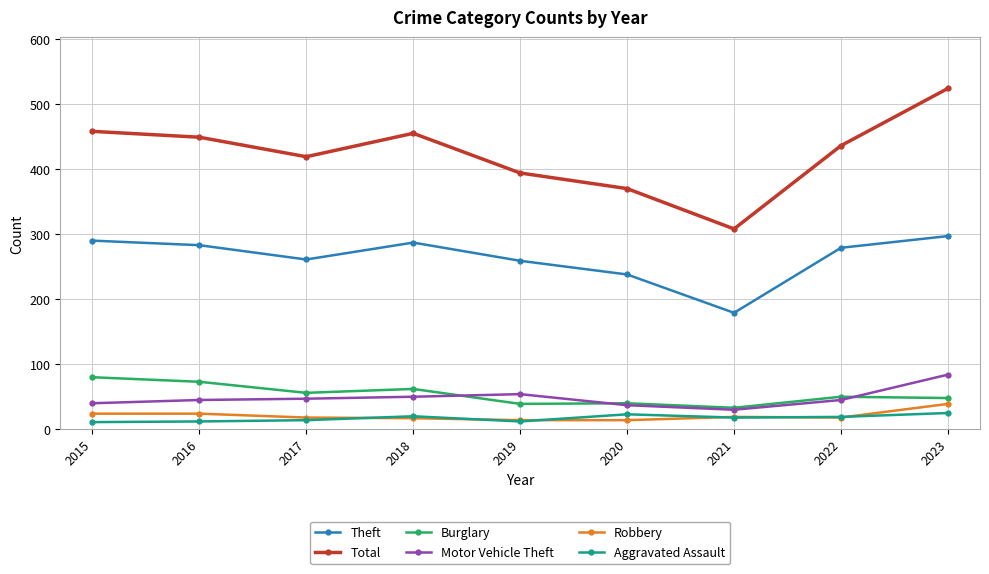

What is the value of the Robbery point at the 7th from the left?

19